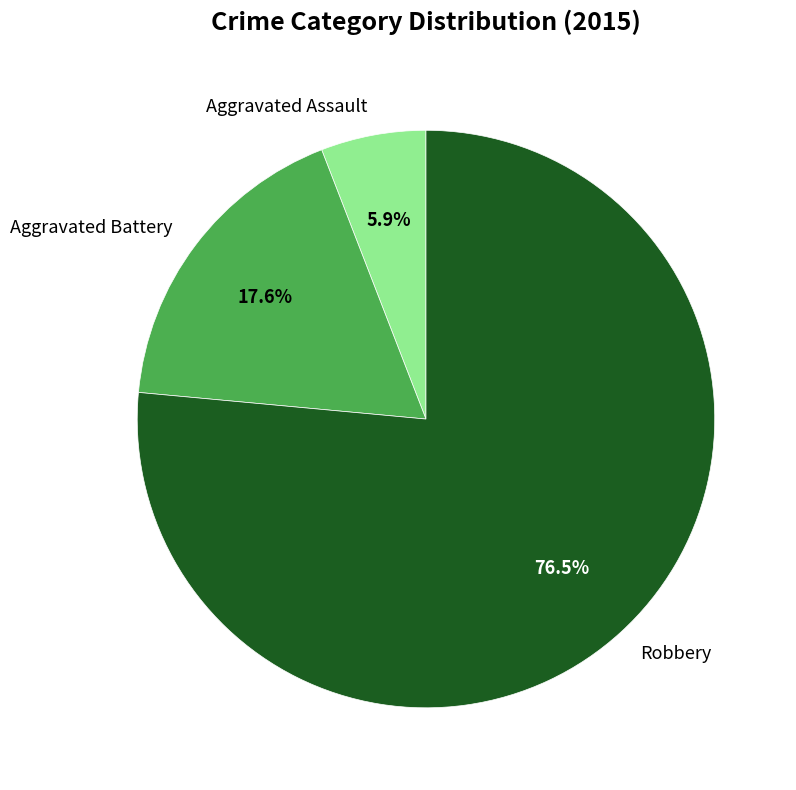

Combined, do Aggravated Battery and Robbery account for over 50%?

Yes